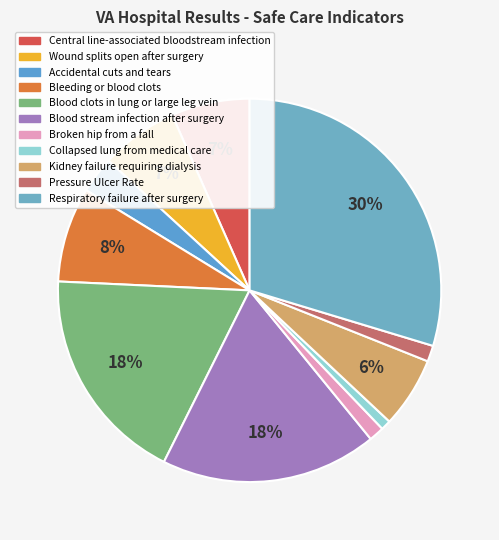

How many slices are in this pie chart?

11